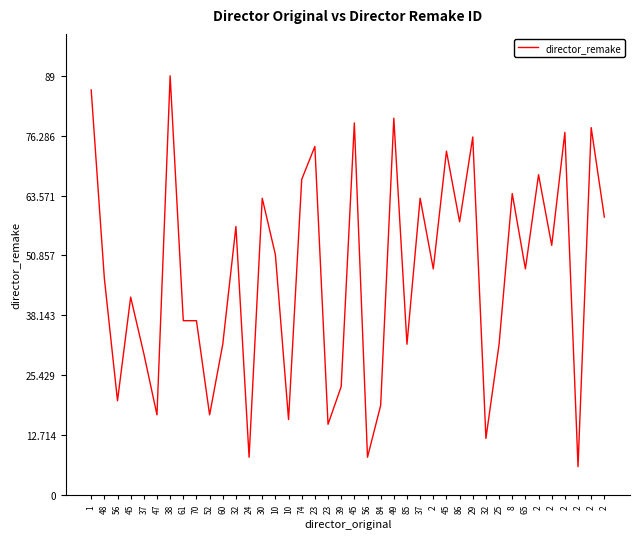

Is it true that the value at 2 is 48?

True